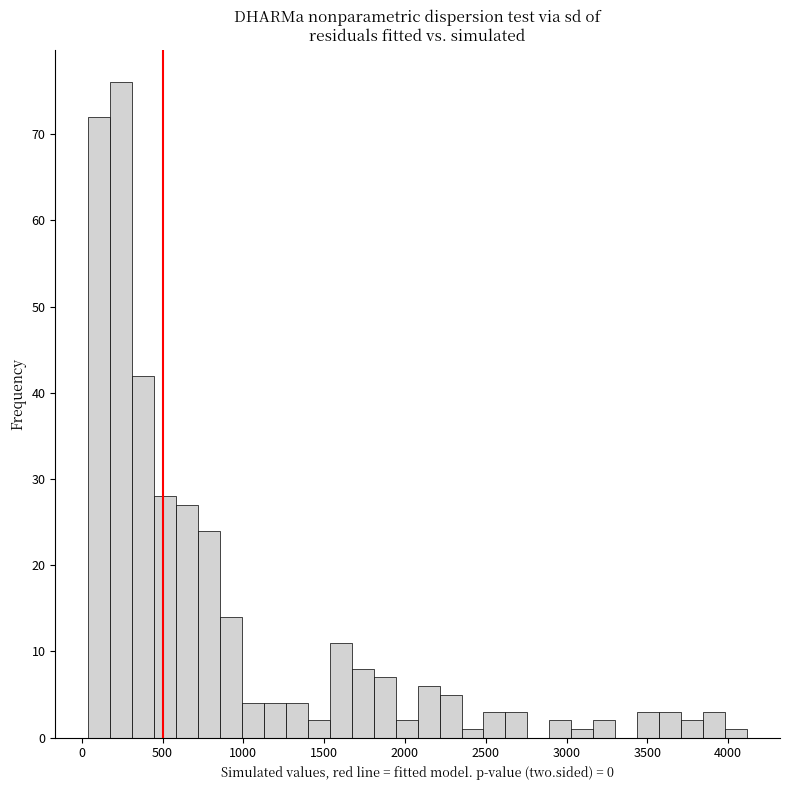

Read against the x-axis, roughly where is the centre of the tallest bar?

250